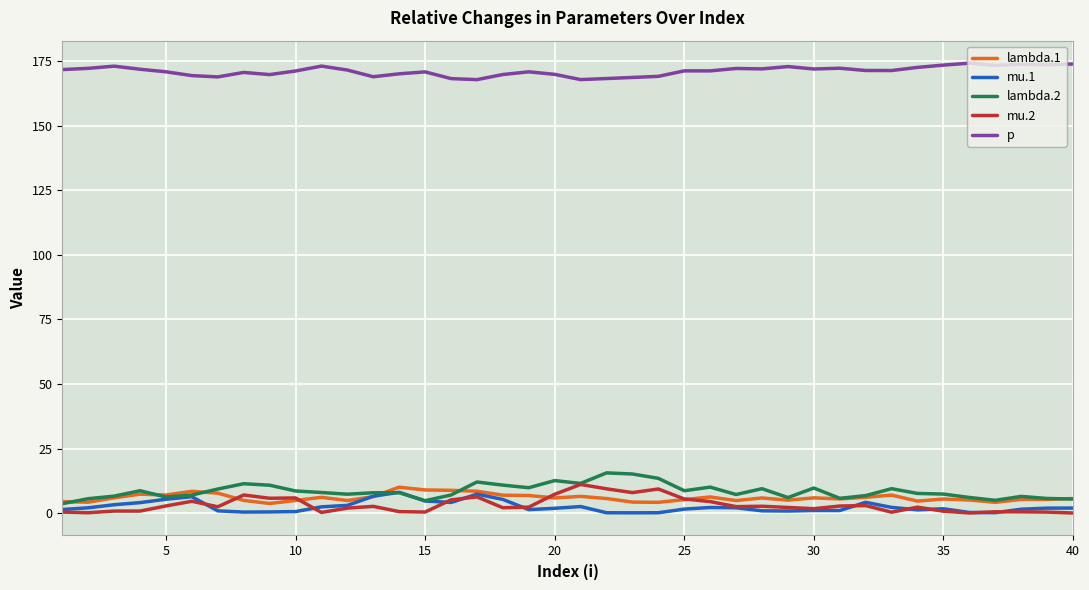

Which series has the largest total across all categories?

p